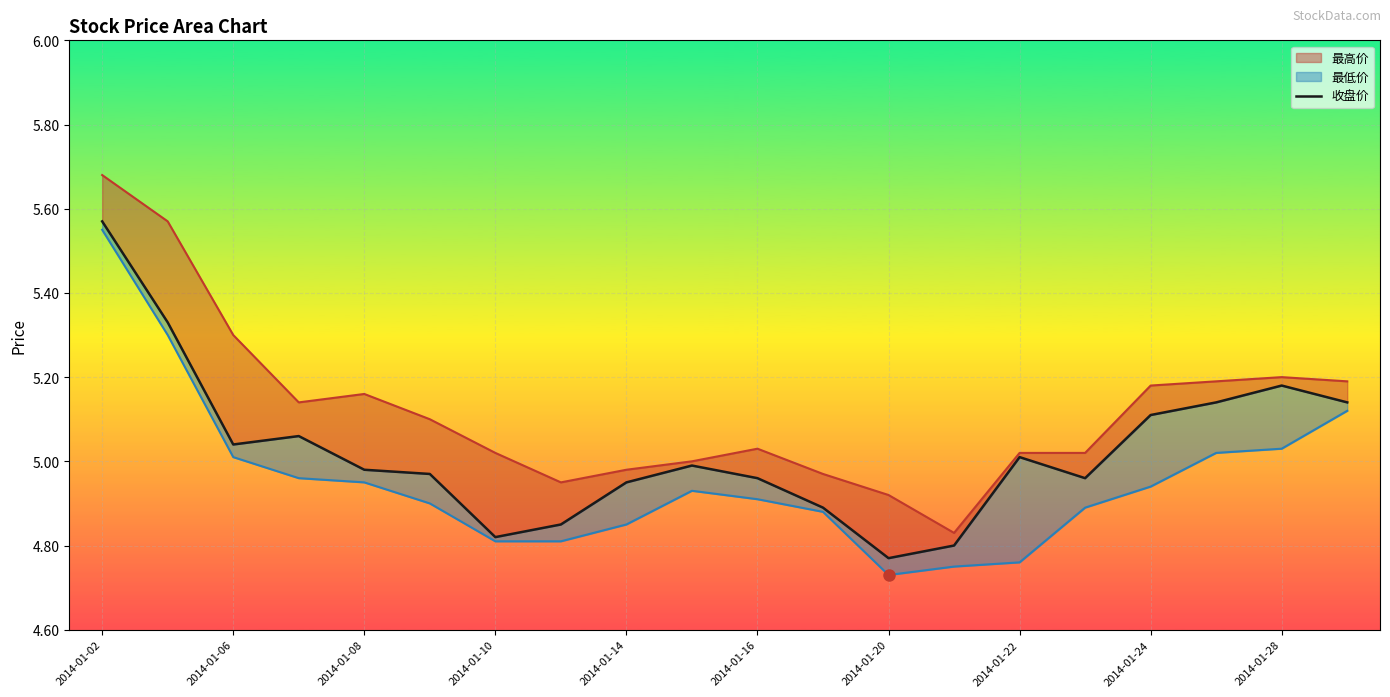

How many lines are shown in the chart?

1